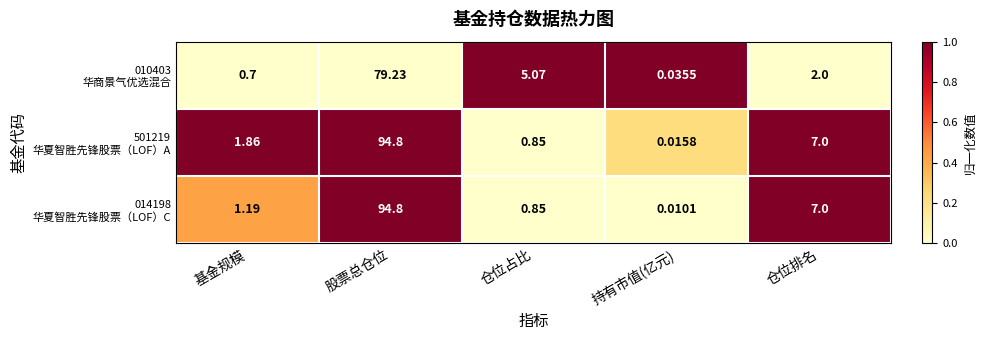

At which category is the sum across all series the highest?

股票总仓位